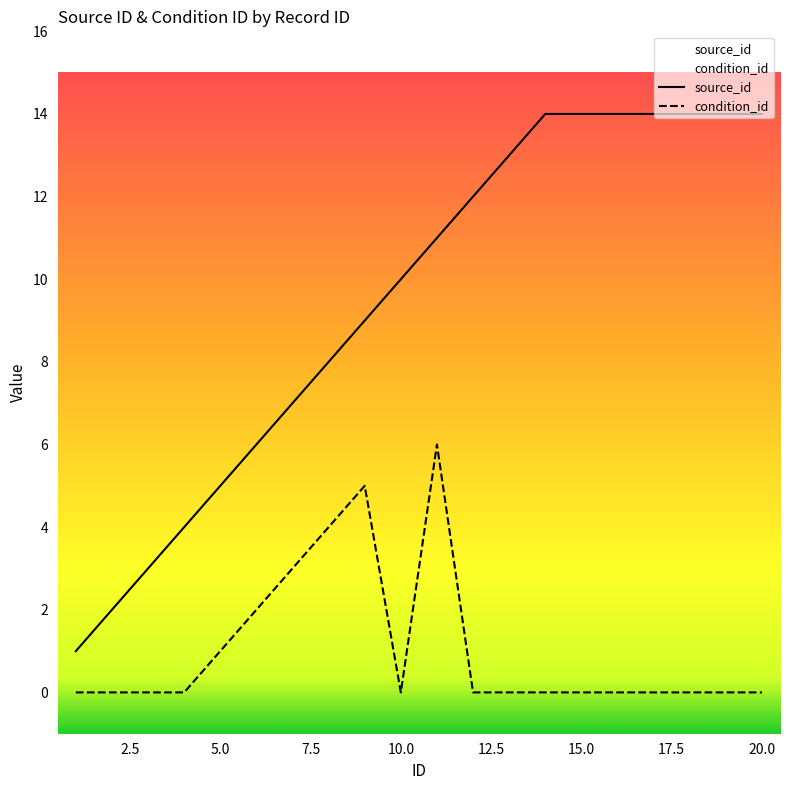

List the series in order of their peak value, lowest first.

condition_id, source_id